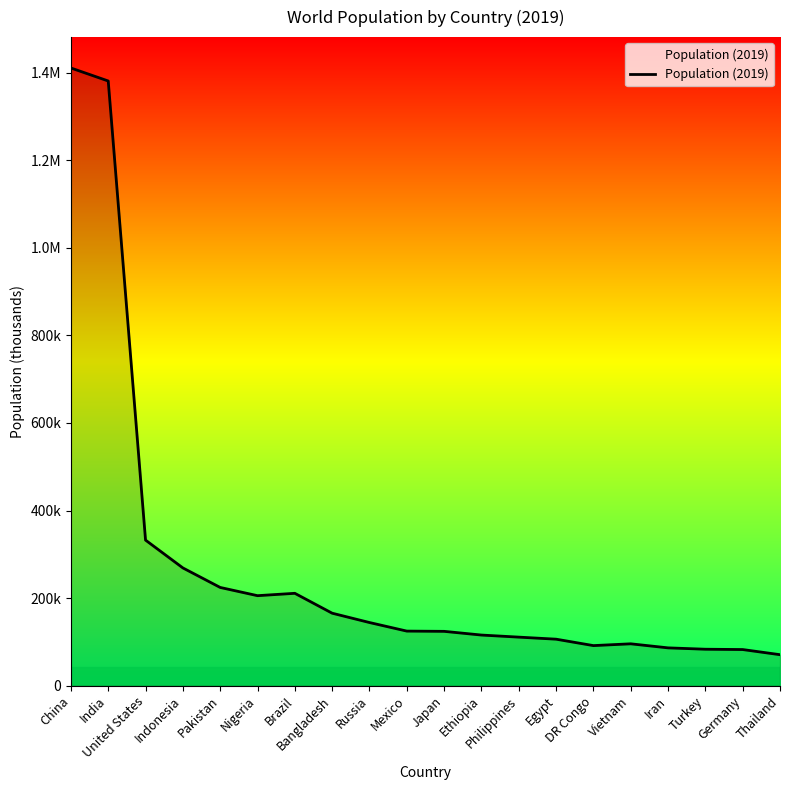

How many interior local valleys (lower than both neighbors) does the data have?

2